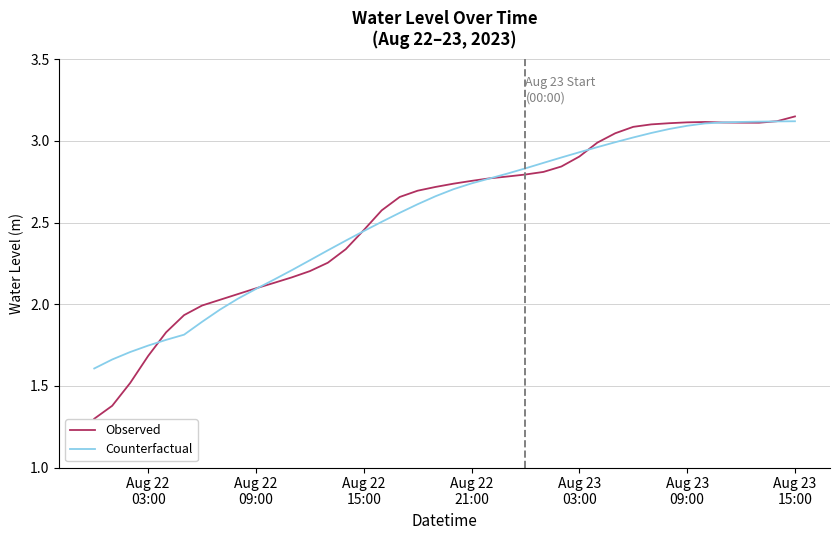

How many lines are shown in the chart?

2